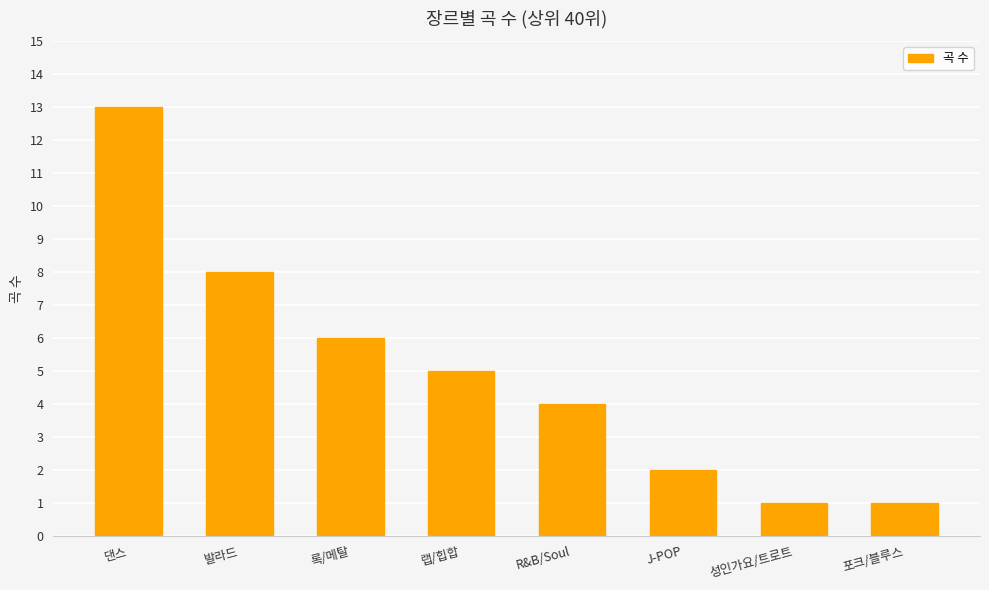

Between 성인가요/트로트 and J-POP, which is larger?

J-POP